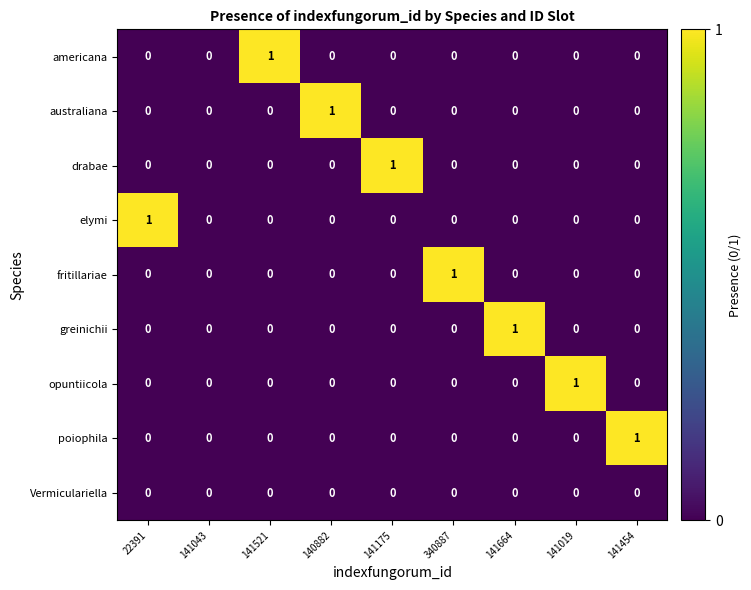

Between 141043 and 141664, which series saw the biggest shift?

greinichii